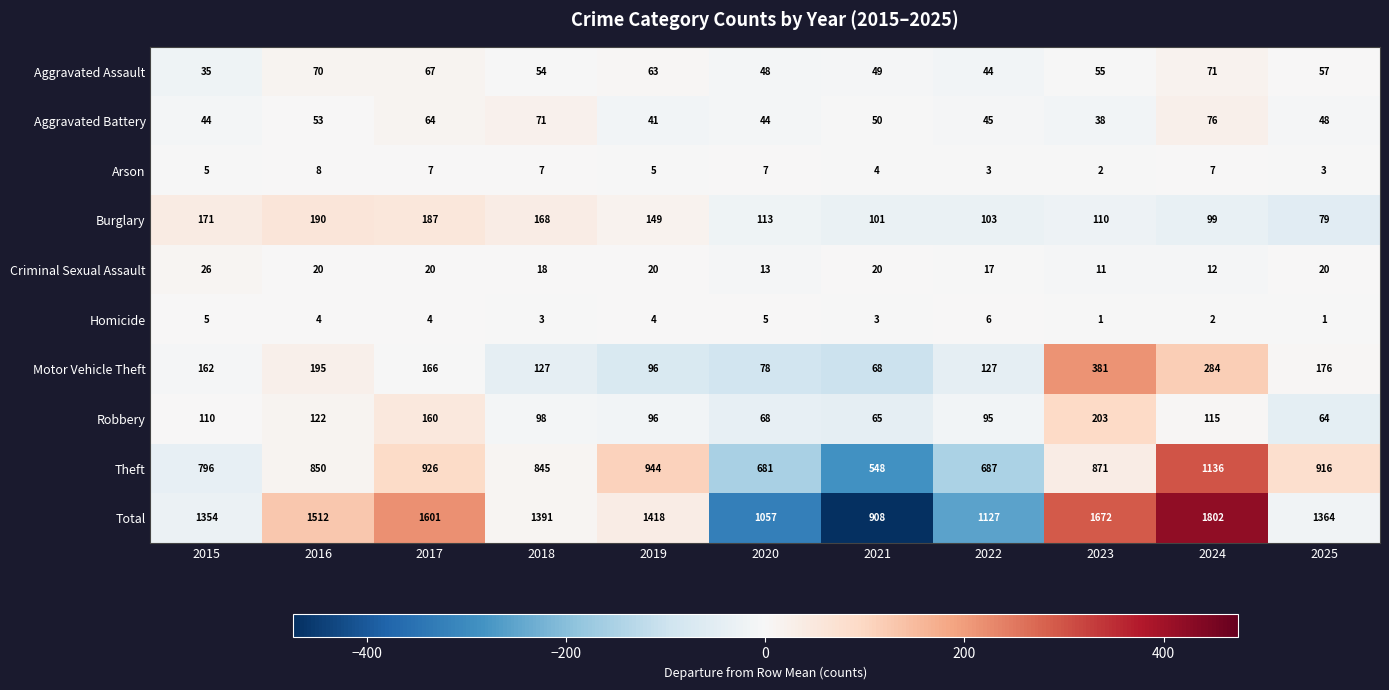

At which category is the sum across all series the highest?

2024